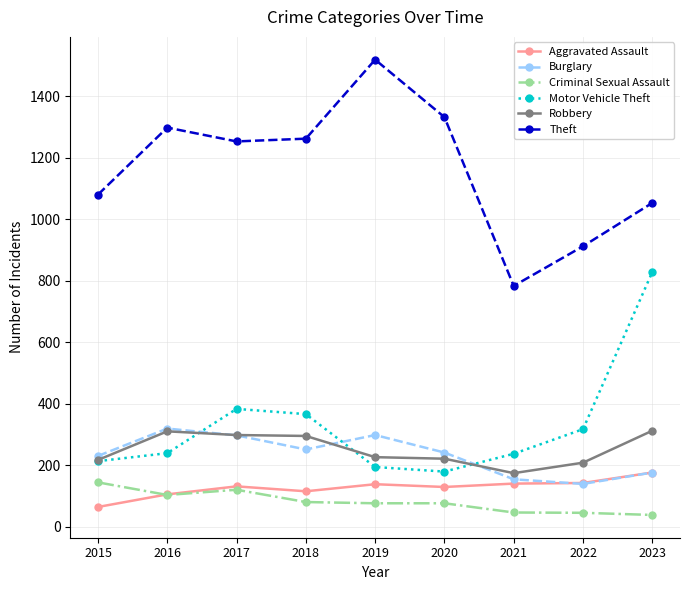

Between 2017 and 2023, which series saw the biggest shift?

Motor Vehicle Theft